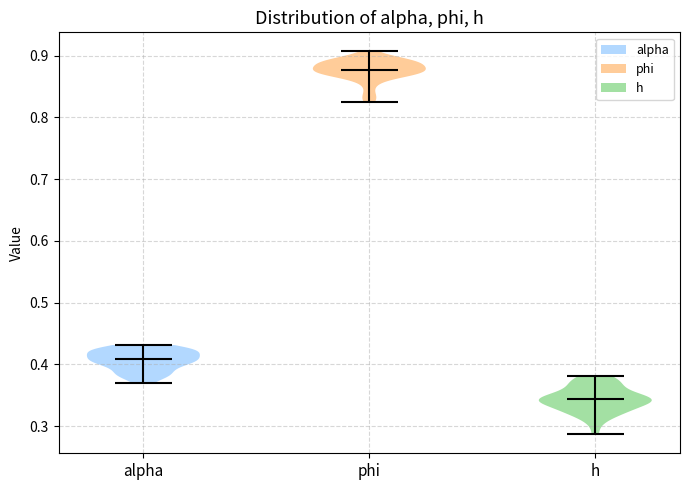

Where does the median line of the violin for h sit on the y-axis? The values are not printed on the chart, so give them approximately, as read against the axis.

0.34